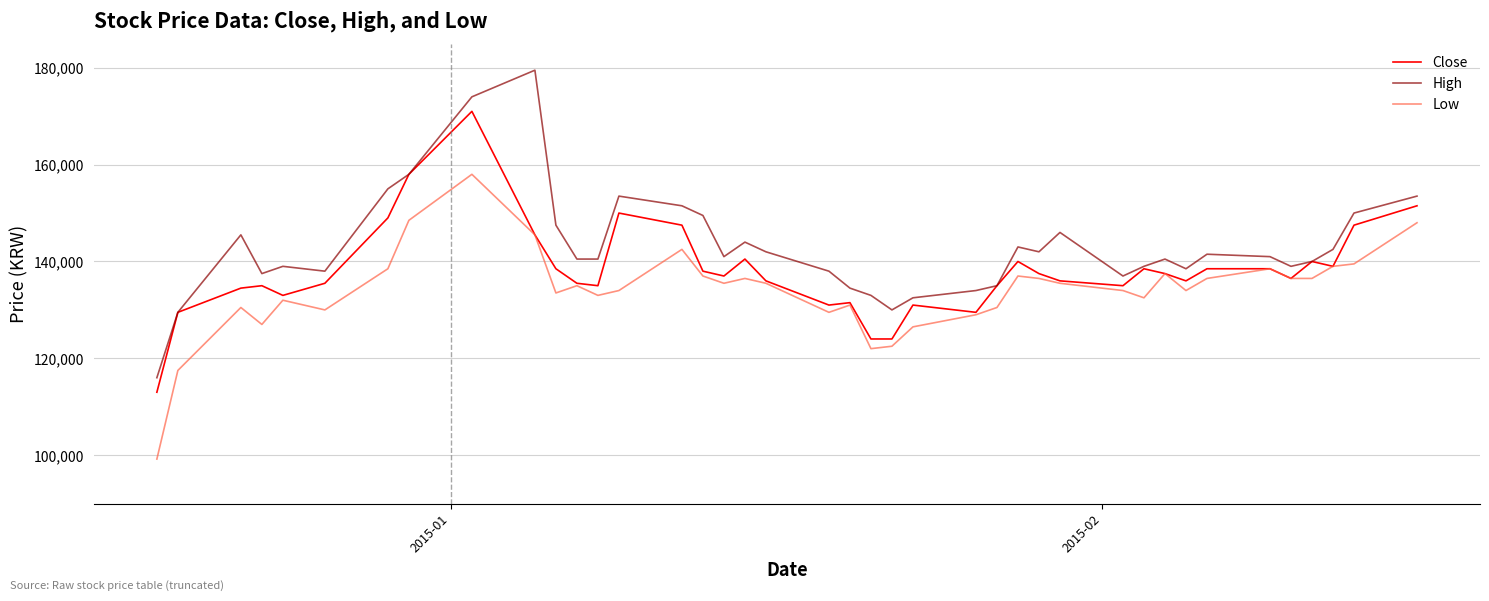

Which series has the largest total across all categories?

High